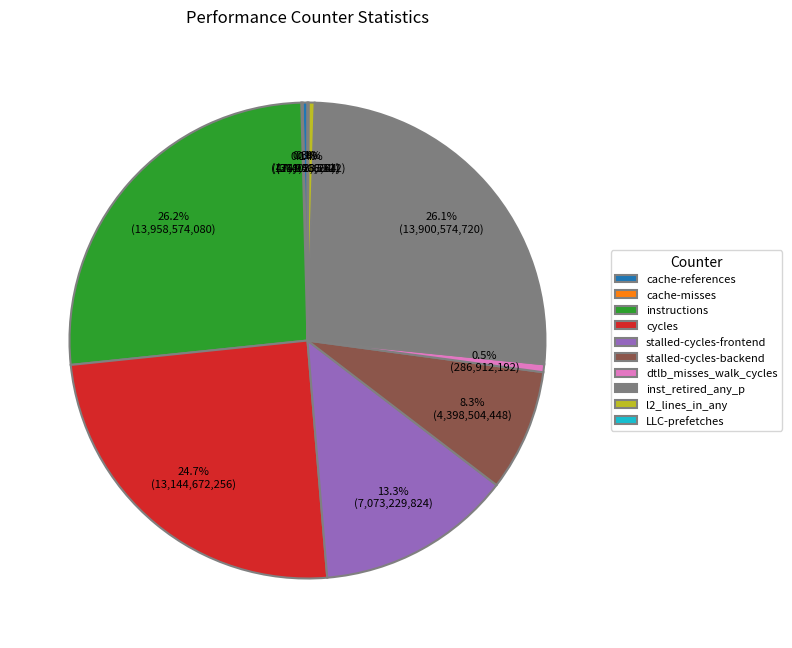

Between instructions and stalled-cycles-frontend, which is larger?

instructions